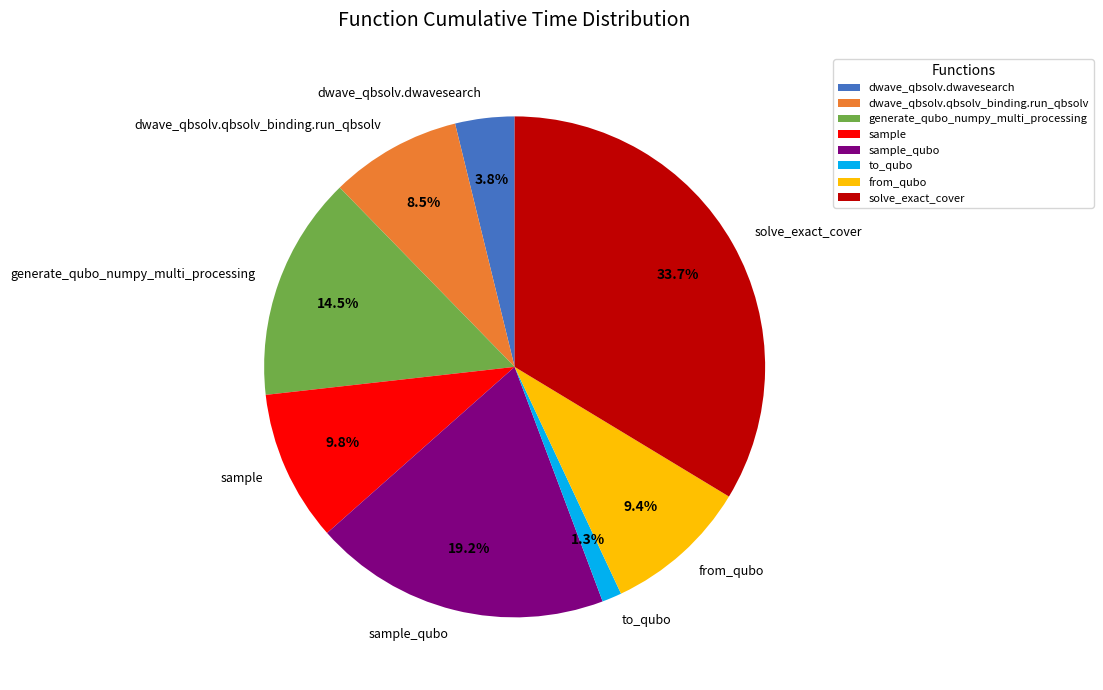

True or false: solve_exact_cover accounts for 22% of the total.

False